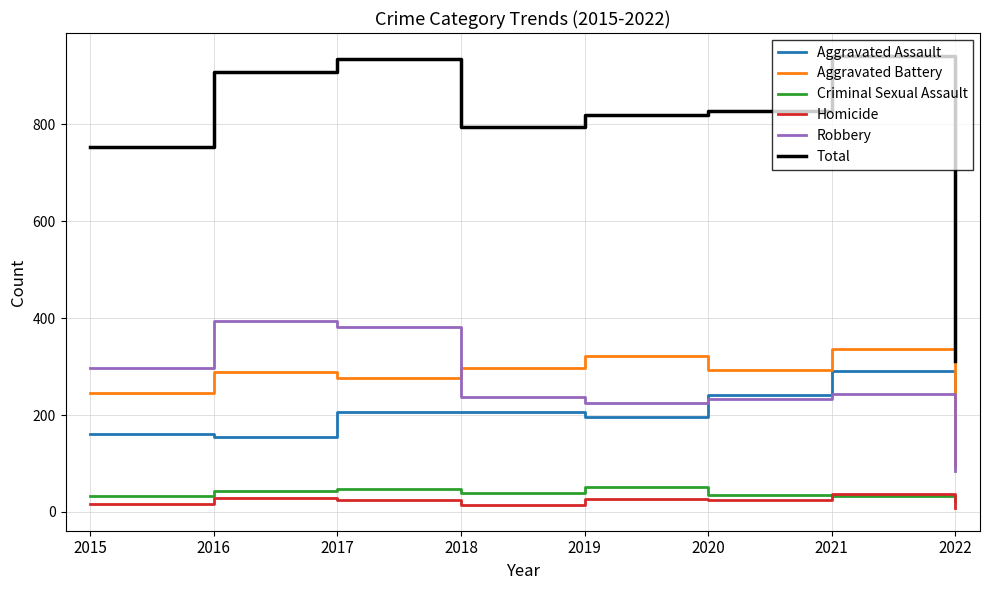

Is it true that Aggravated Battery equals 166 at 2019?

False